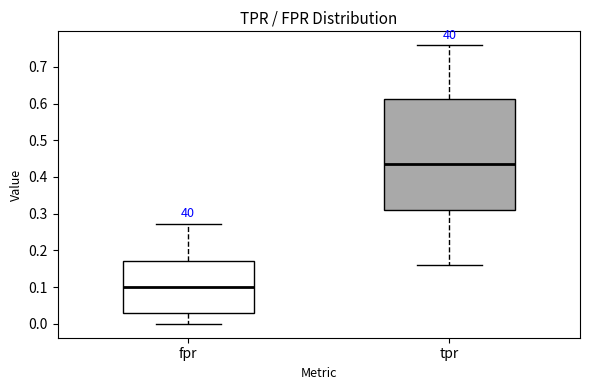

Which box has the lowest median line?

fpr